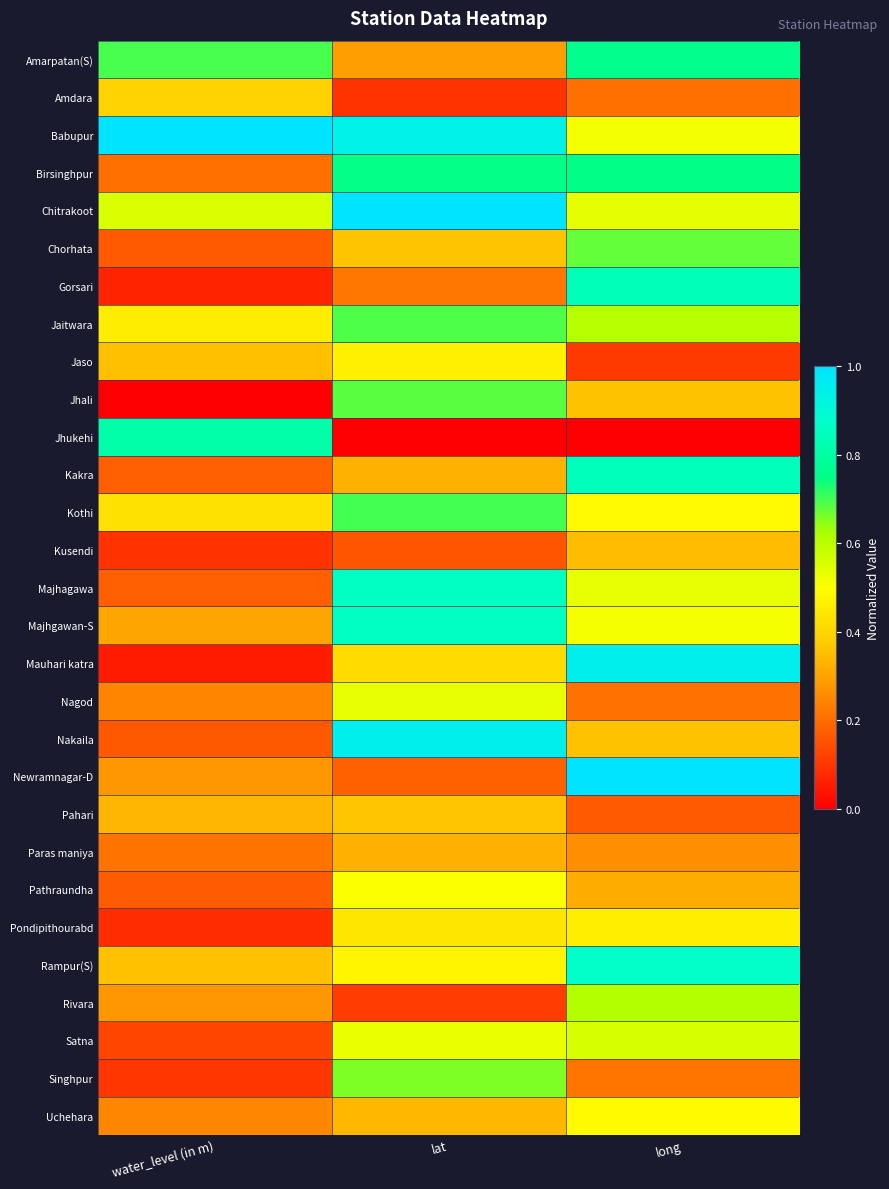

Reading left to right, what are all the values shown in this chart?

Amarpatan(S): water_level (in m)=0.7	lat=0.3	long=0.8
Amdara: water_level (in m)=0.4	lat=0.1	long=0.2
Babupur: water_level (in m)=1.0	lat=0.9	long=0.5
Birsinghpur: water_level (in m)=0.2	lat=0.7	long=0.7
Chitrakoot: water_level (in m)=0.6	lat=1.0	long=0.5
Chorhata: water_level (in m)=0.2	lat=0.4	long=0.7
Gorsari: water_level (in m)=0.1	lat=0.2	long=0.8
Jaitwara: water_level (in m)=0.5	lat=0.7	long=0.6
Jaso: water_level (in m)=0.4	lat=0.5	long=0.1
Jhali: water_level (in m)=0.0	lat=0.7	long=0.4
Jhukehi: water_level (in m)=0.8	lat=0.0	long=0.0
Kakra: water_level (in m)=0.2	lat=0.3	long=0.8
Kothi: water_level (in m)=0.4	lat=0.7	long=0.5
Kusendi: water_level (in m)=0.1	lat=0.2	long=0.3
Majhagawa: water_level (in m)=0.2	lat=0.9	long=0.5
Majhgawan-S: water_level (in m)=0.3	lat=0.9	long=0.5
Mauhari katra: water_level (in m)=0.1	lat=0.4	long=1.0
Nagod: water_level (in m)=0.2	lat=0.5	long=0.2
Nakaila: water_level (in m)=0.2	lat=1.0	long=0.4
Newramnagar-D: water_level (in m)=0.3	lat=0.2	long=1.0
Pahari: water_level (in m)=0.3	lat=0.4	long=0.2
Paras maniya: water_level (in m)=0.2	lat=0.3	long=0.3
Pathraundha: water_level (in m)=0.2	lat=0.5	long=0.3
Pondipithourabd: water_level (in m)=0.1	lat=0.4	long=0.5
Rampur(S): water_level (in m)=0.4	lat=0.5	long=0.9
Rivara: water_level (in m)=0.3	lat=0.1	long=0.6
Satna: water_level (in m)=0.1	lat=0.5	long=0.6
Singhpur: water_level (in m)=0.1	lat=0.7	long=0.2
Uchehara: water_level (in m)=0.2	lat=0.3	long=0.5